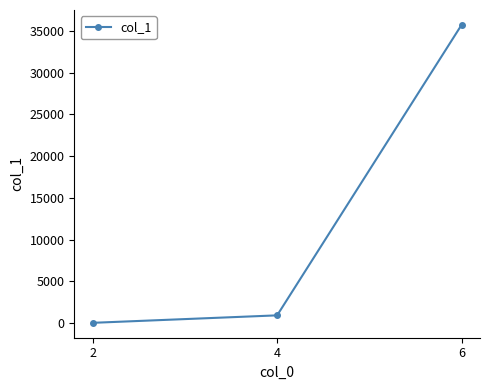

What is the difference between the values at 6 and 2?

35685